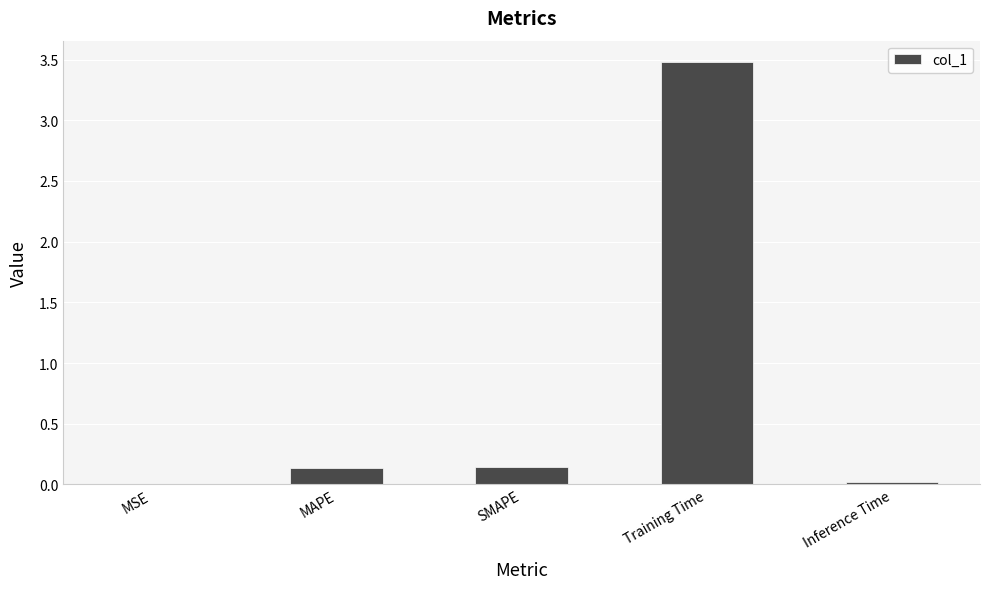

What is the maximum value shown in the chart?

3.5